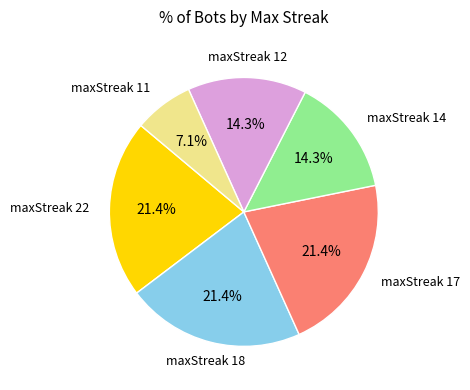

Does any single category account for the majority?

No